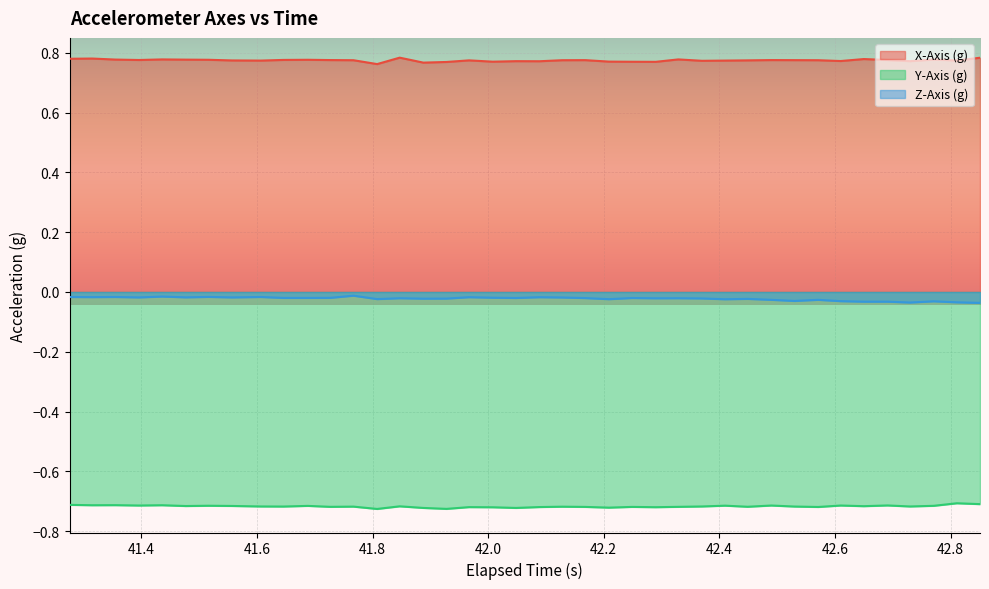

Reading right to left, what are all the values shown in this chart?

X-Axis (g): 0.8	0.8	0.8	0.8	0.8	0.8	0.8	0.8	0.8	0.8	0.8	0.8	0.8	0.8	0.8	0.8	0.8	0.8	0.8	0.8	0.8	0.8	0.8	0.8	0.8	0.8	0.8	0.8	0.8	0.8	0.8	0.8	0.8	0.8	0.8	0.8	0.8	0.8	0.8	0.8
Y-Axis (g): -0.7	-0.7	-0.7	-0.7	-0.7	-0.7	-0.7	-0.7	-0.7	-0.7	-0.7	-0.7	-0.7	-0.7	-0.7	-0.7	-0.7	-0.7	-0.7	-0.7	-0.7	-0.7	-0.7	-0.7	-0.7	-0.7	-0.7	-0.7	-0.7	-0.7	-0.7	-0.7	-0.7	-0.7	-0.7	-0.7	-0.7	-0.7	-0.7	-0.7
Z-Axis (g): -0.0	-0.0	-0.0	-0.0	-0.0	-0.0	-0.0	-0.0	-0.0	-0.0	-0.0	-0.0	-0.0	-0.0	-0.0	-0.0	-0.0	-0.0	-0.0	-0.0	-0.0	-0.0	-0.0	-0.0	-0.0	-0.0	-0.0	-0.0	-0.0	-0.0	-0.0	-0.0	-0.0	-0.0	-0.0	-0.0	-0.0	-0.0	-0.0	-0.0